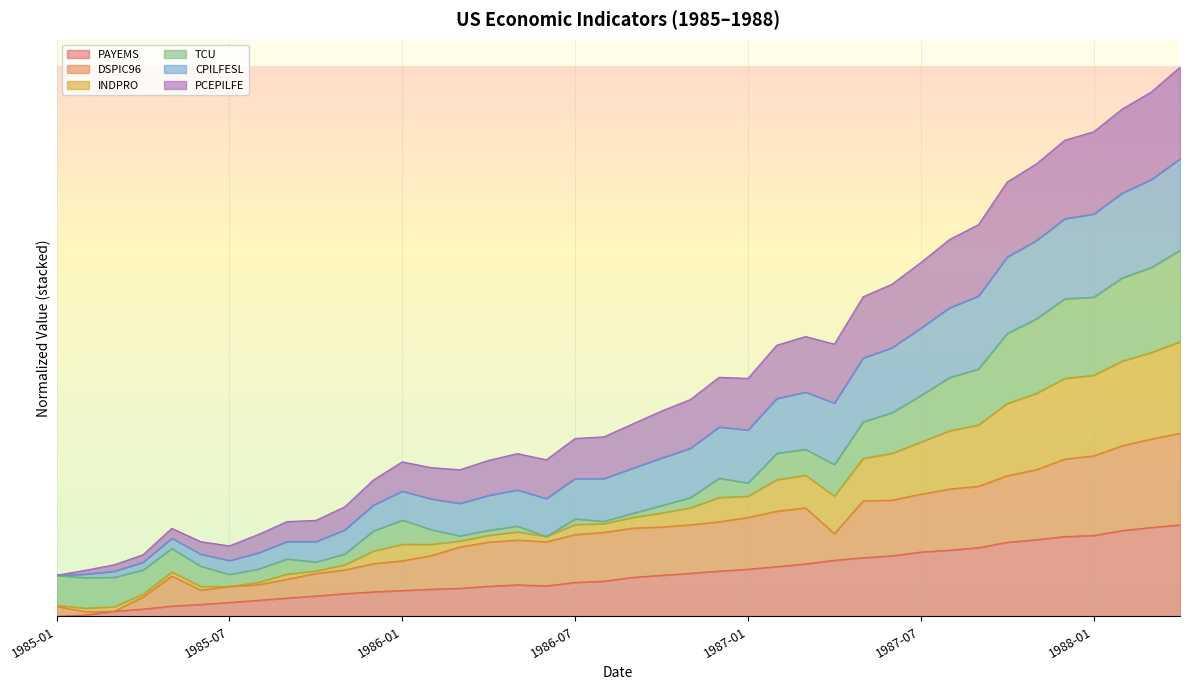

The value of DSPIC96 at 1985-03 is 5.6. True or false?

True